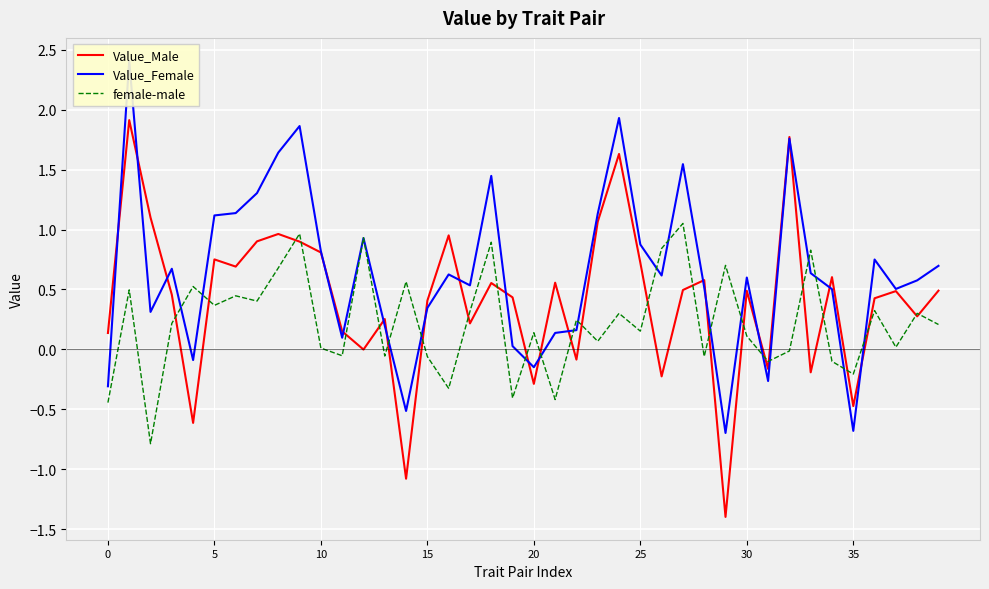

What is the label of the 26th point from the left?

25